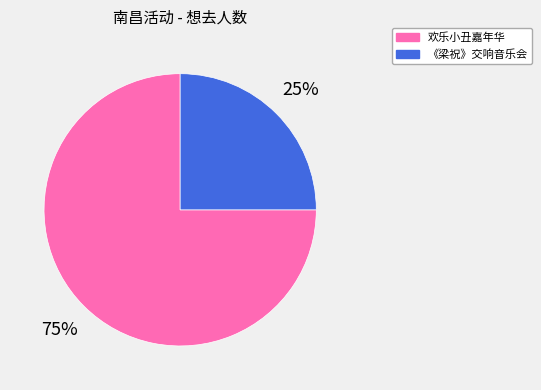

To the nearest percent, what is the difference between the largest and smallest slice percentages?

50%